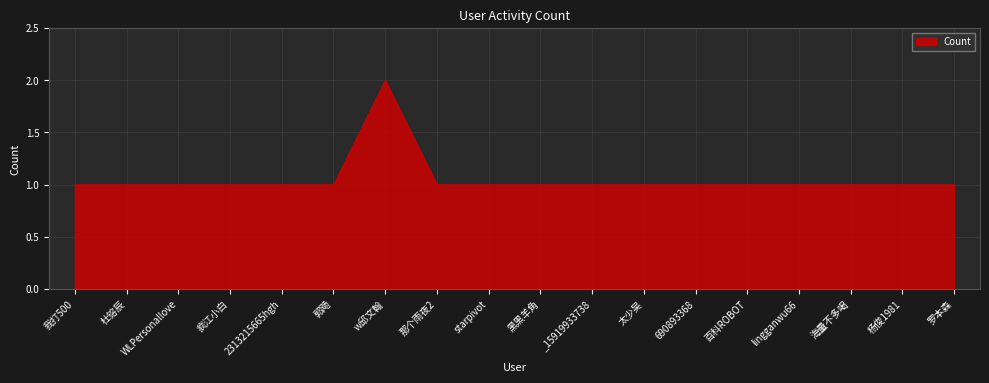

What is the sum of the values at 疯江小白 and 黑黑羊角?

2